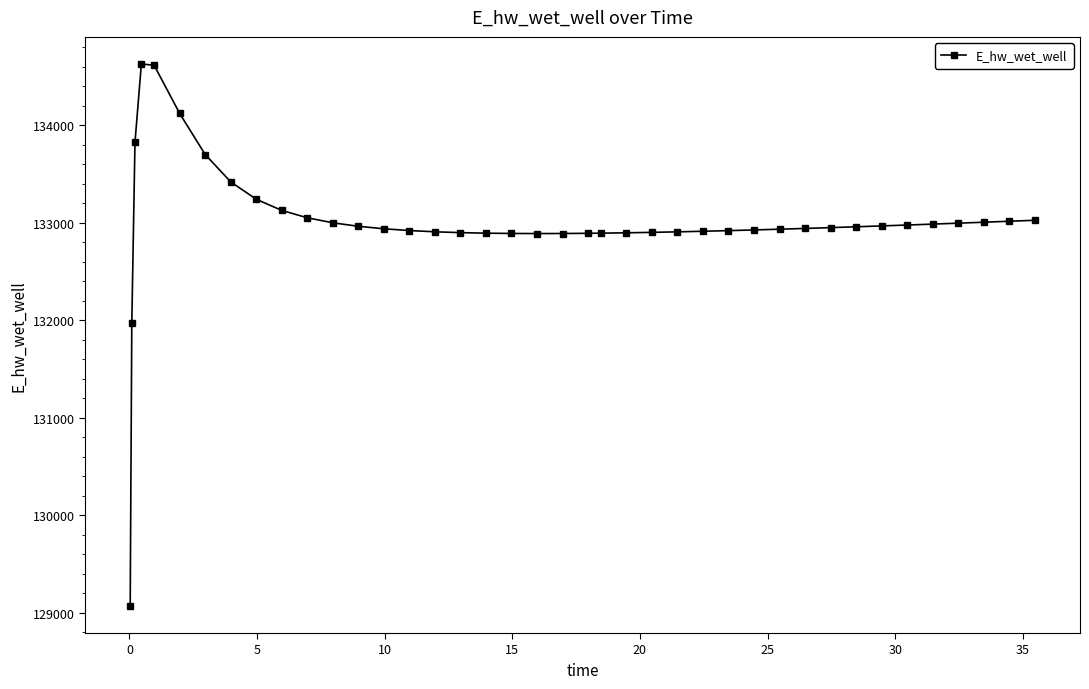

What is the average value?

132999.0